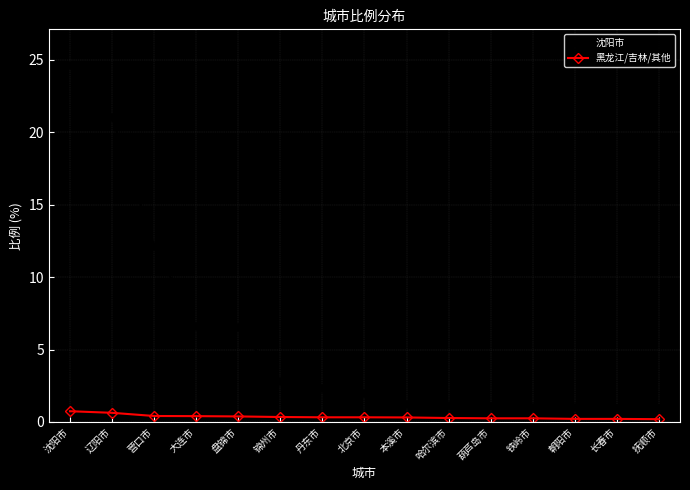

List the series in order of their peak value, lowest first.

黑龙江/吉林/其他, 沈阳市